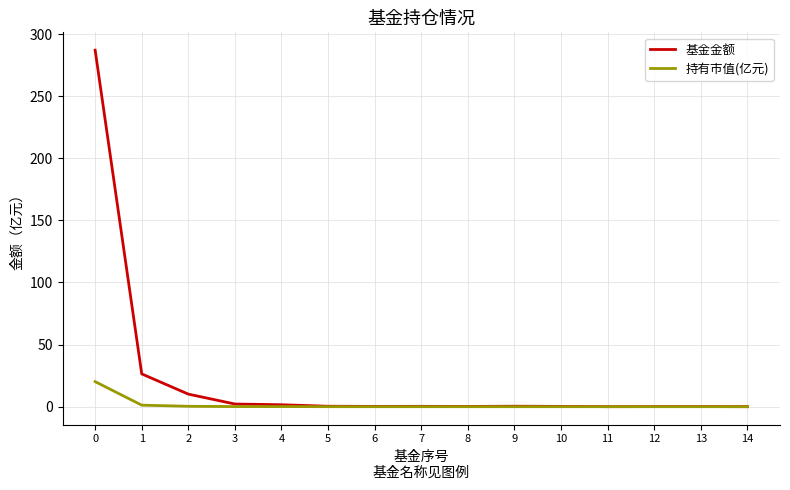

Read the 基金金额 value at 4.

1.6